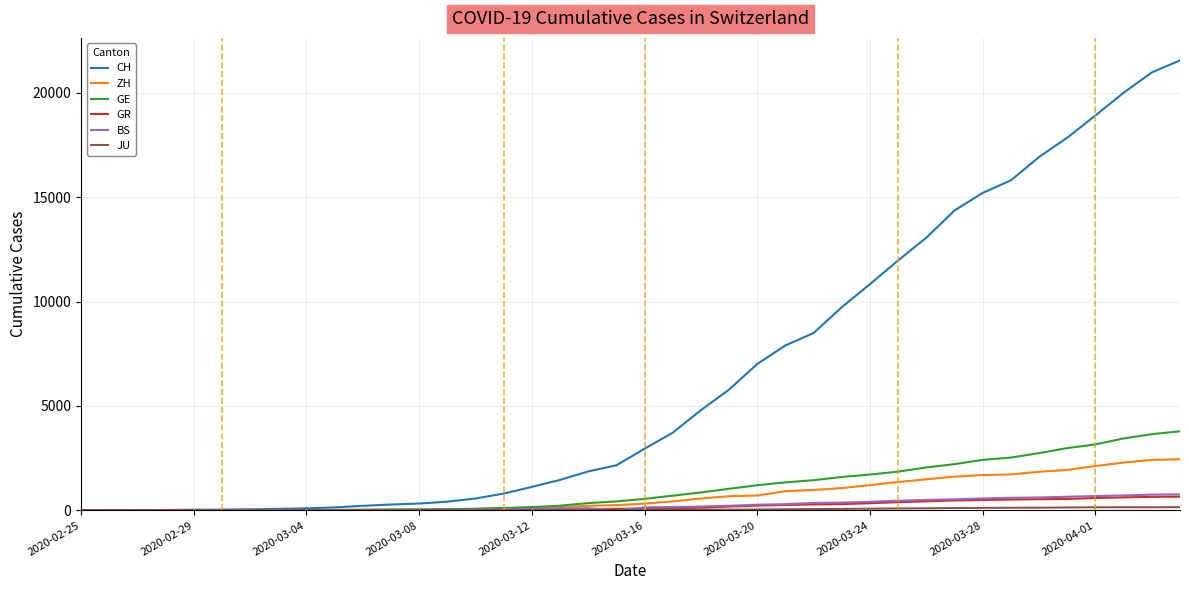

Which series has the largest total across all categories?

CH